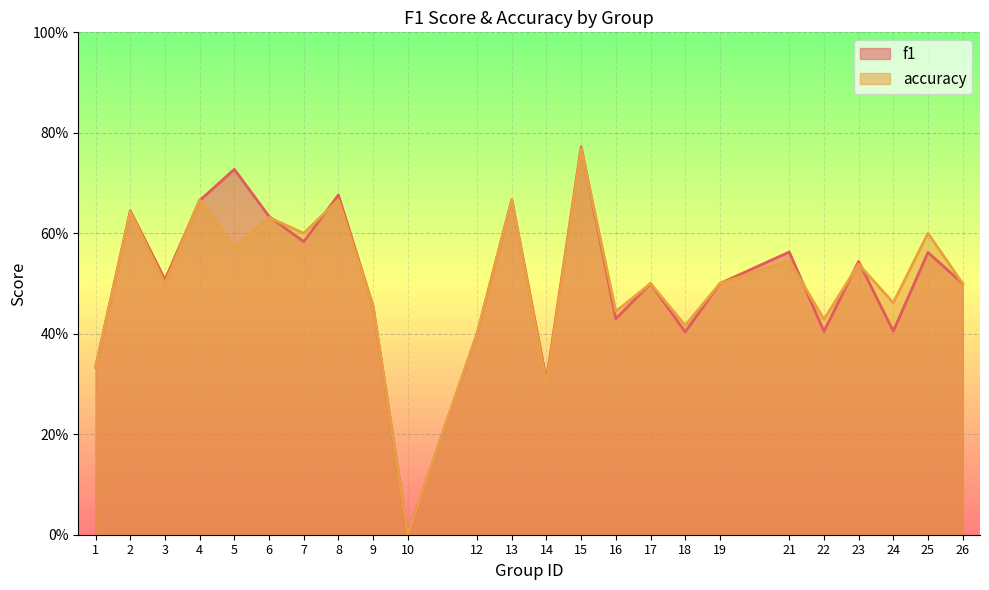

Is it true that accuracy equals 0.9 at 7?

False